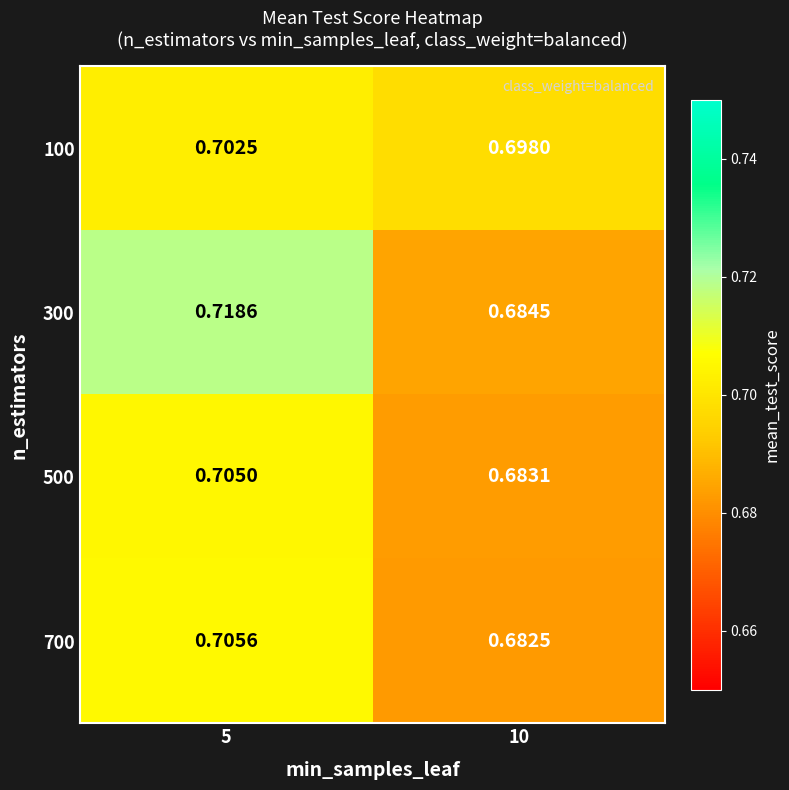

At how many categories does at least one series exceed 0?

2